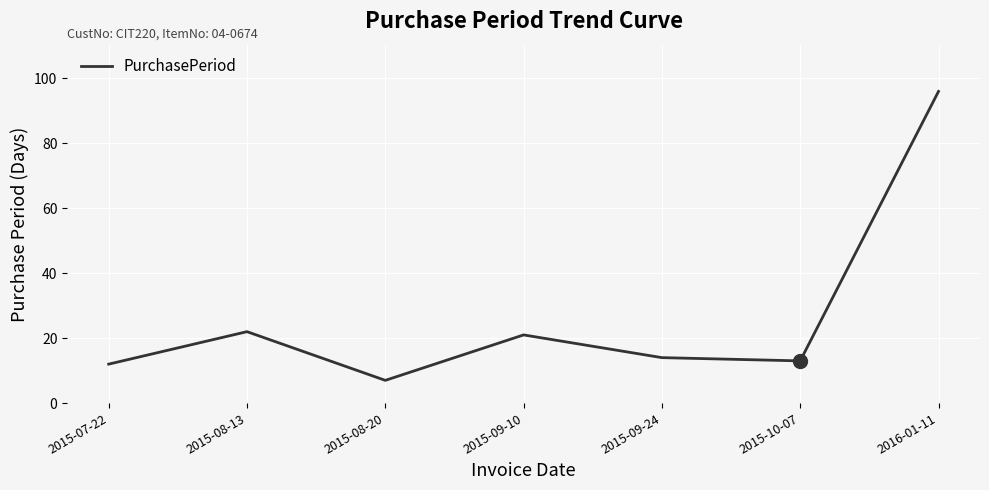

Approximately how many times larger is the value at 2016-01-11 compared to 2015-09-10?

4.6